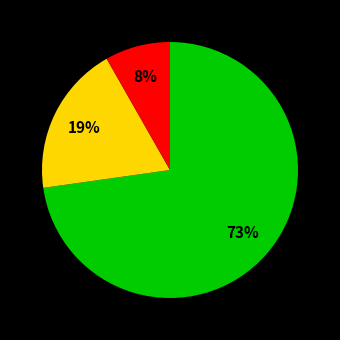

To the nearest percent, what is the difference between the largest and smallest slice percentages?

65%